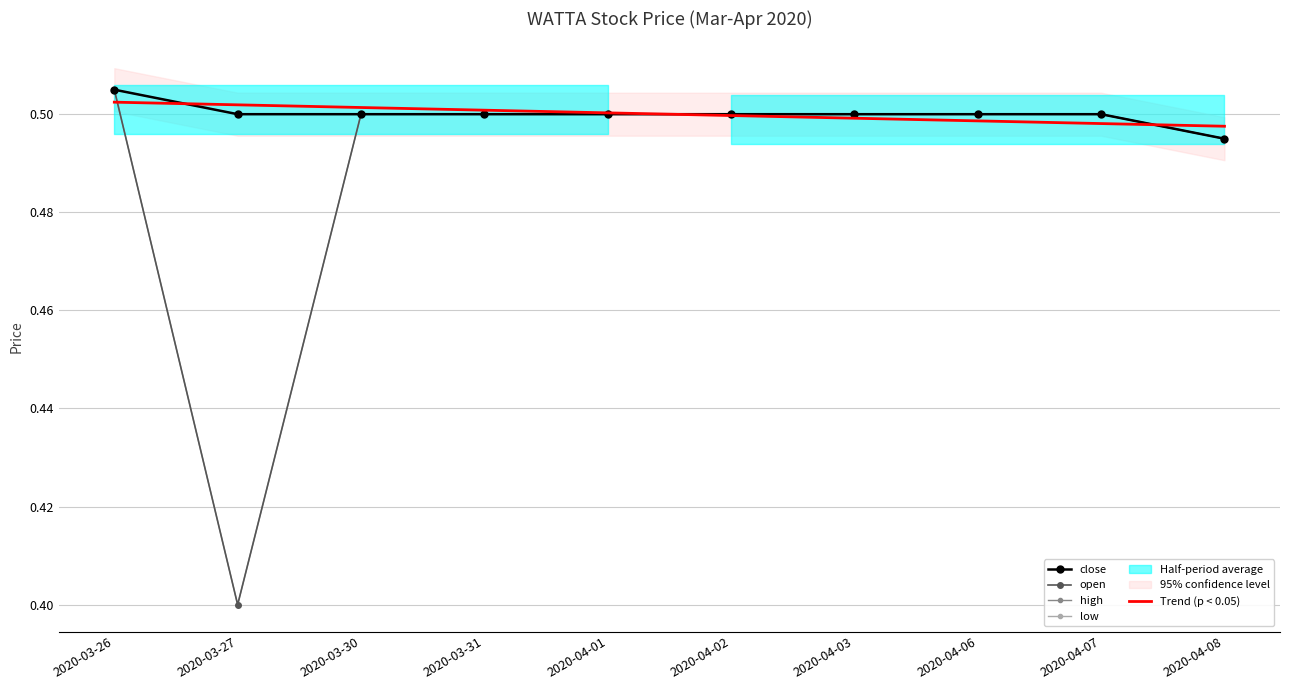

True or false: low has a value of 0.5 at 2020-04-03.

True